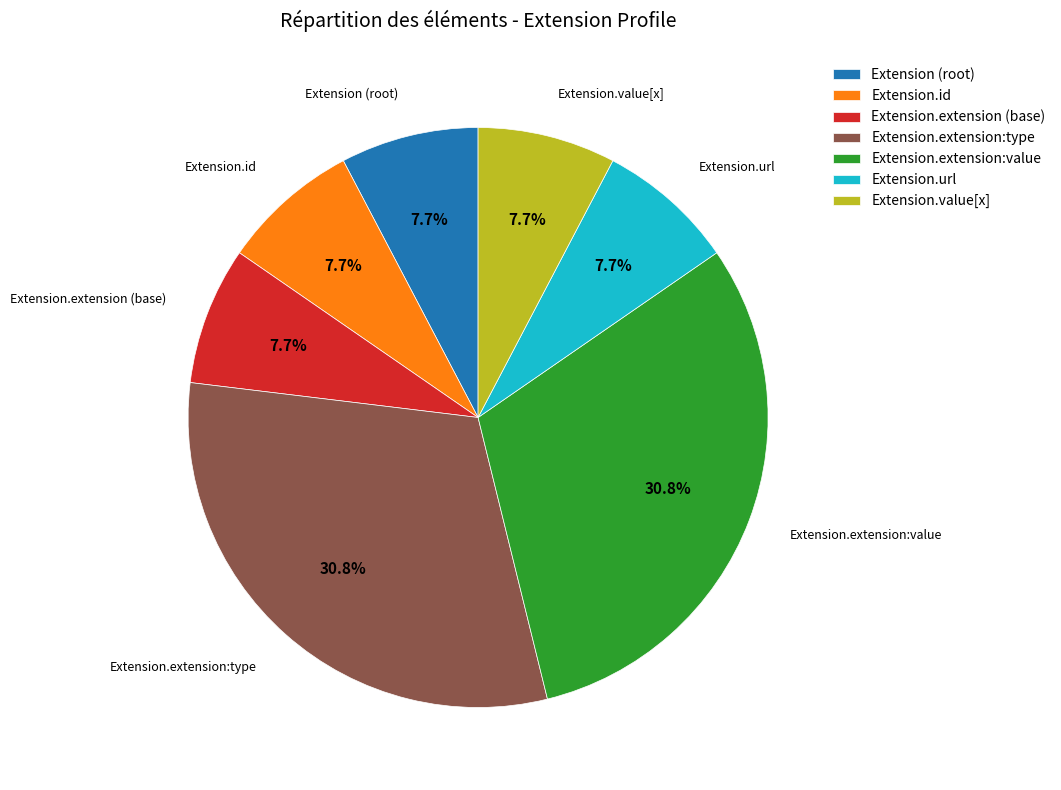

Does any single category account for the majority?

No